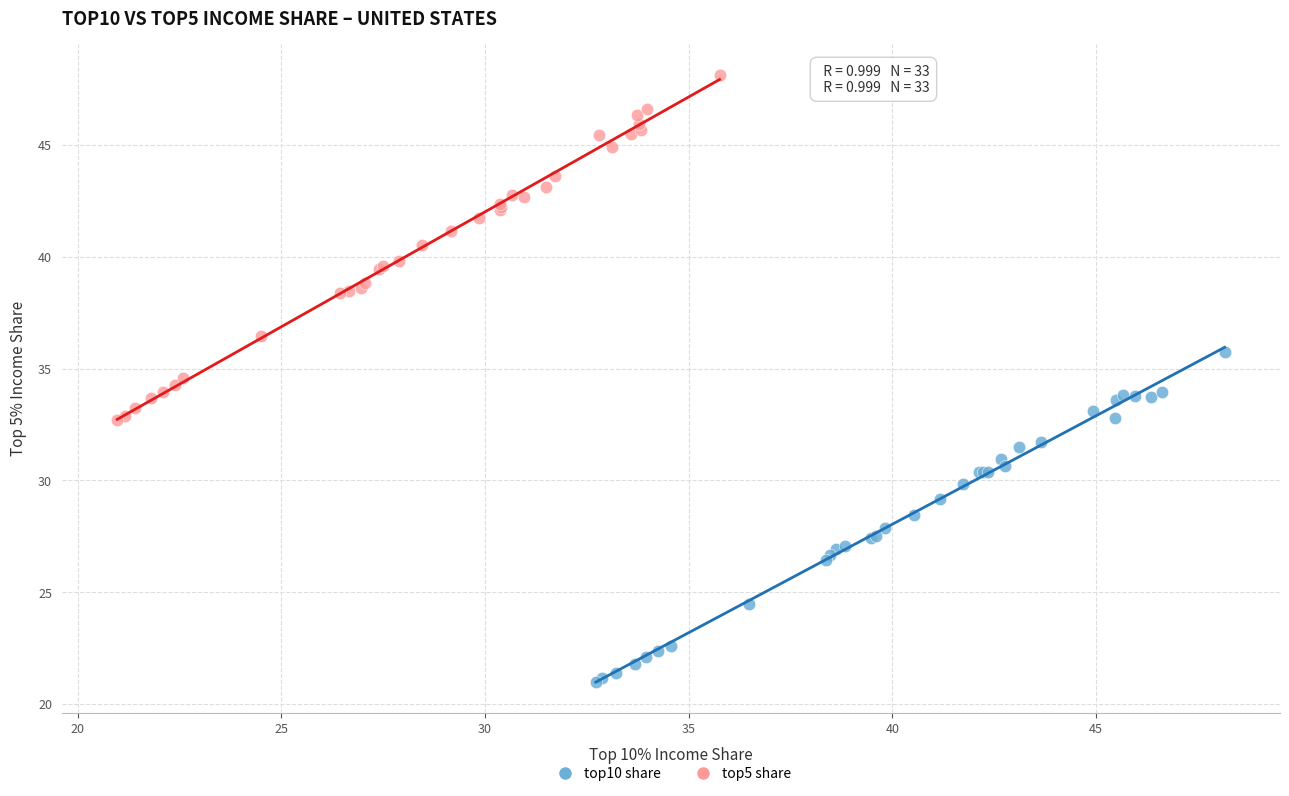

Which series contains the lowest Y value?

top10 share